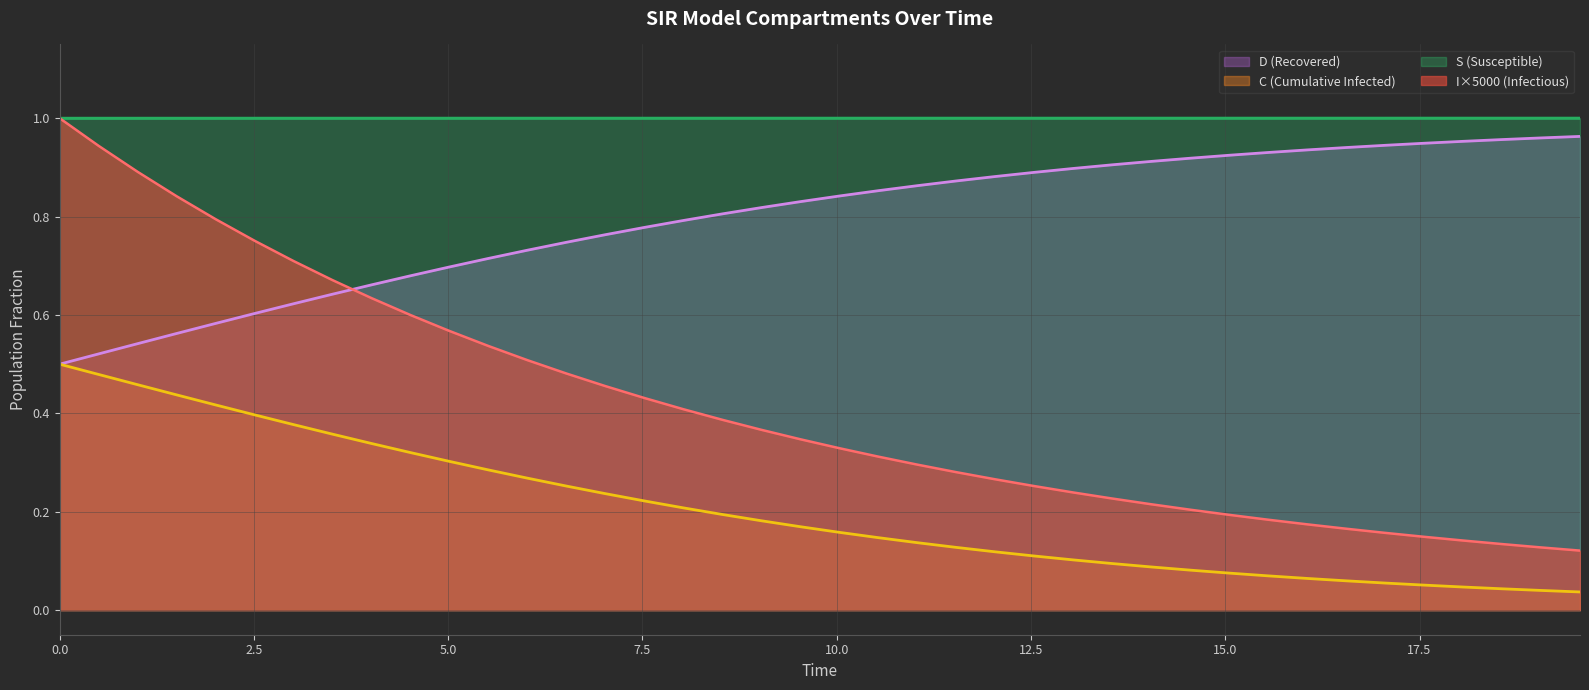

How many S values are between 0 and 1?

40